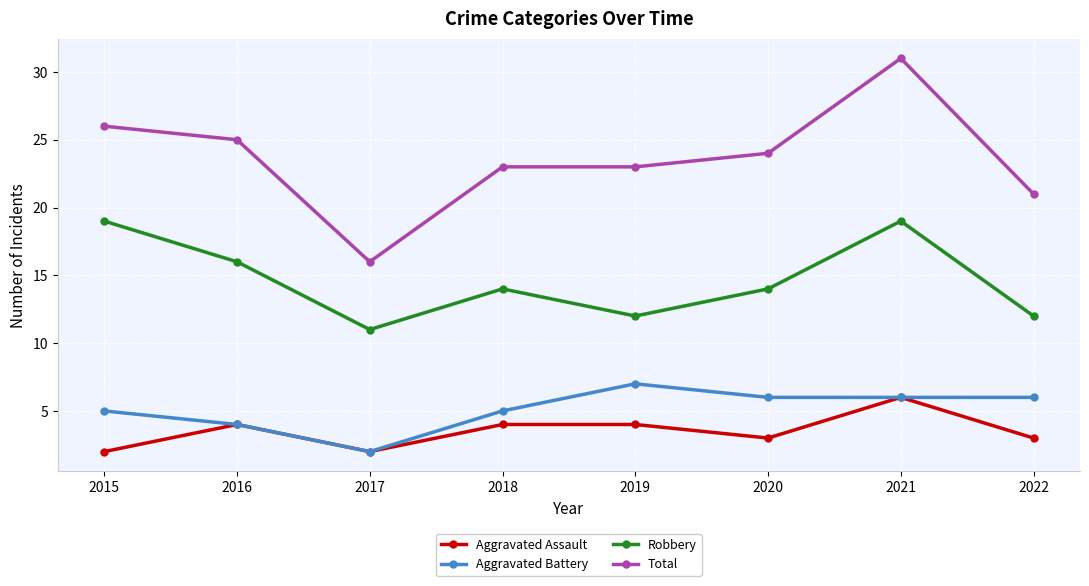

True or false: Robbery and Aggravated Assault intersect in this chart.

False